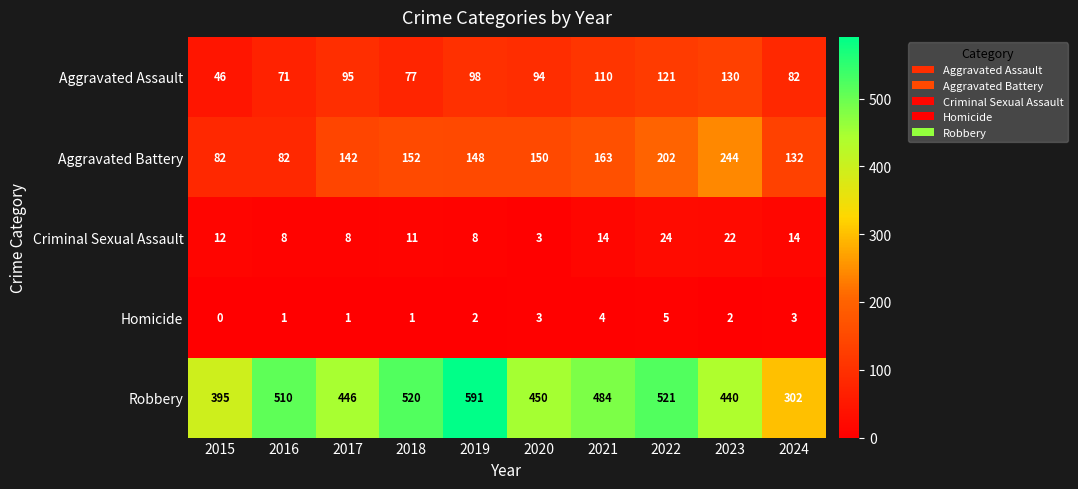

How many data points does each series have?

10